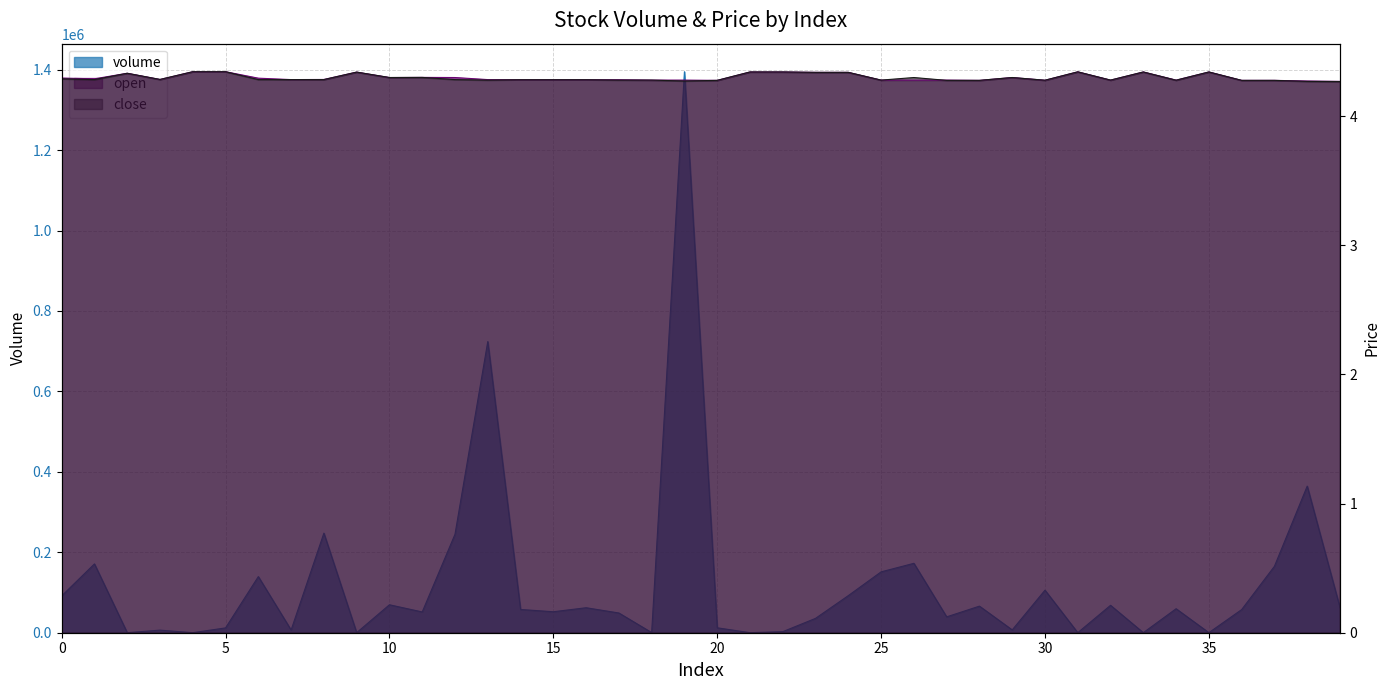

Count the number of categories in the chart.

40